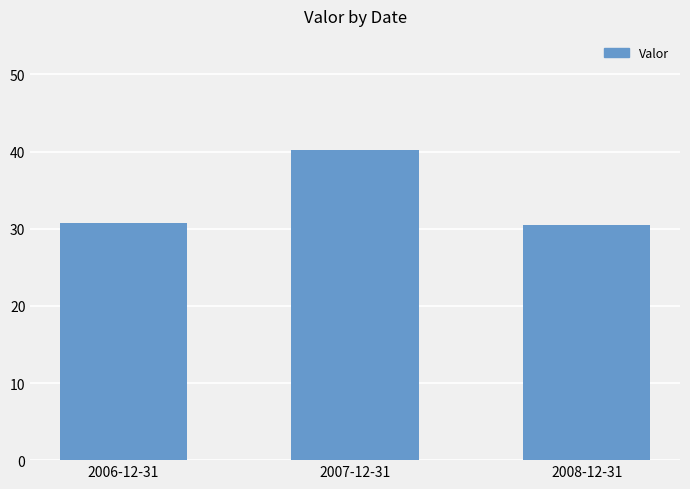

What is the smallest value displayed?

30.5